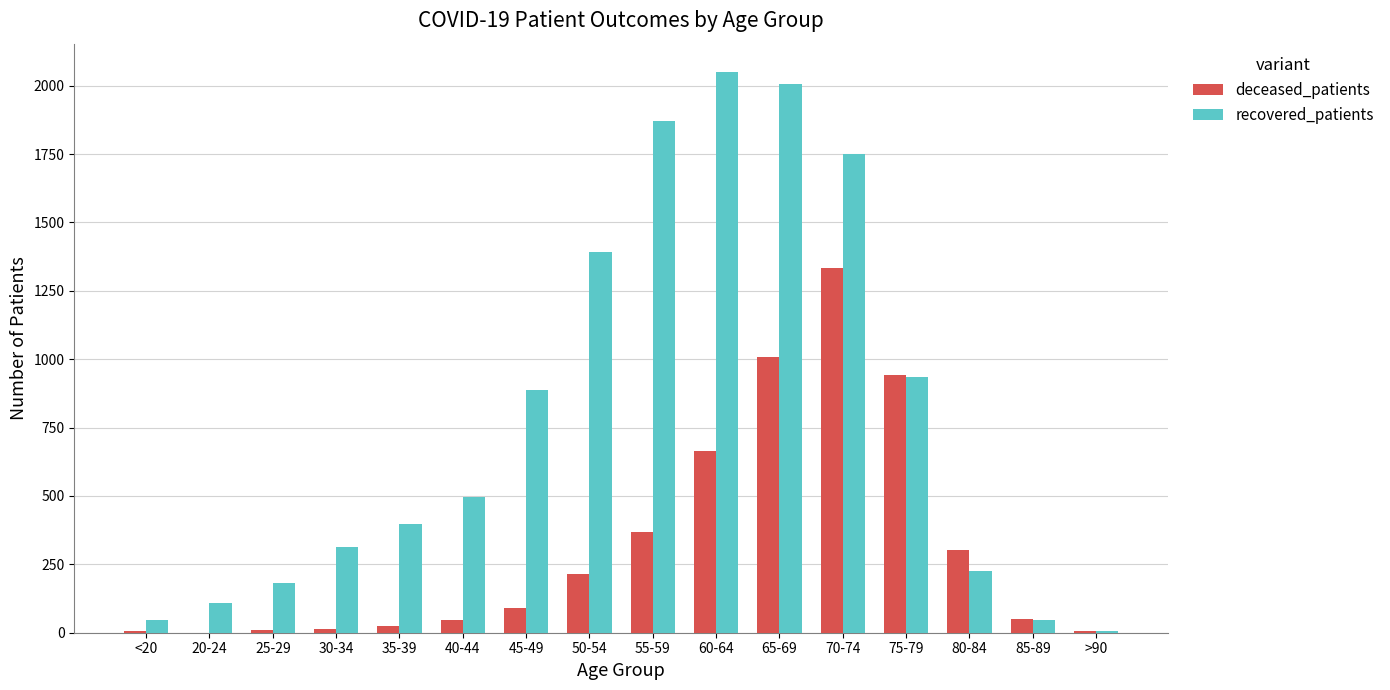

At which label does deceased_patients reach its peak?

70-74